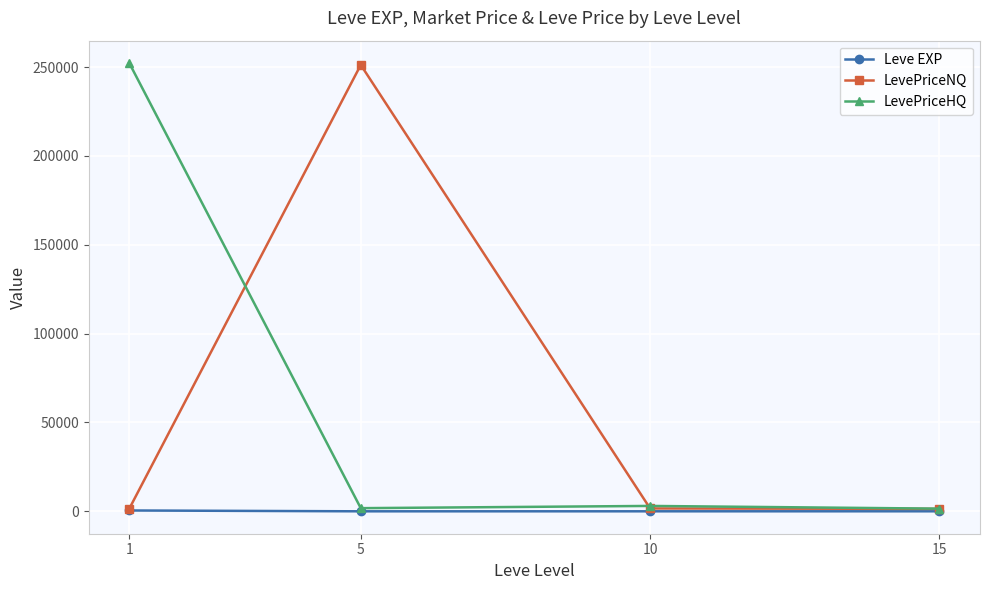

What is the spread (max minus min) of values at 1?

251788.0